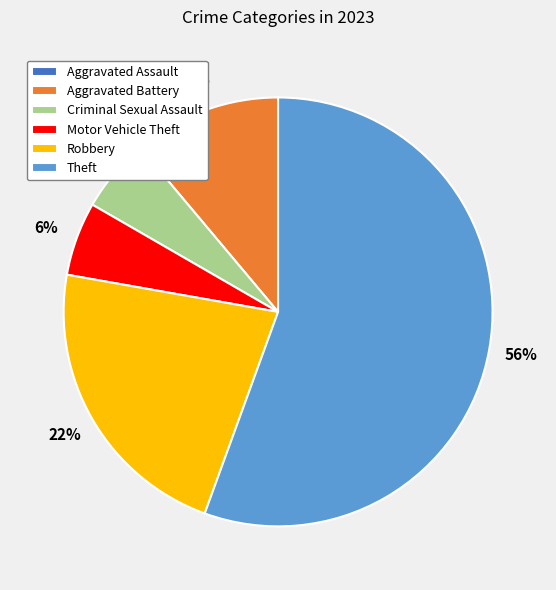

Between Theft and Motor Vehicle Theft, which is larger?

Theft